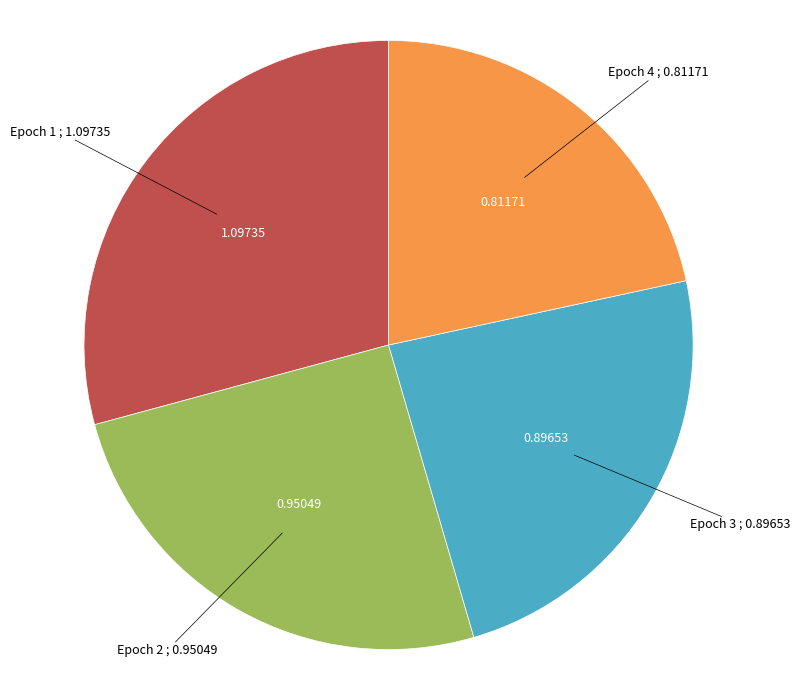

Does any single category account for the majority?

No